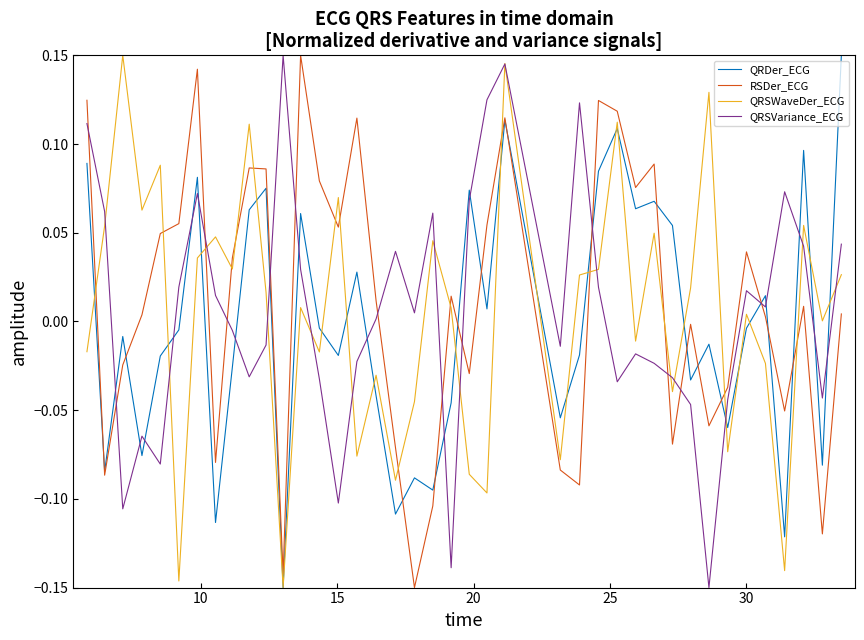

Which series ends up on top after the final intersection of QRSVariance_ECG and RSDer_ECG?

QRSVariance_ECG